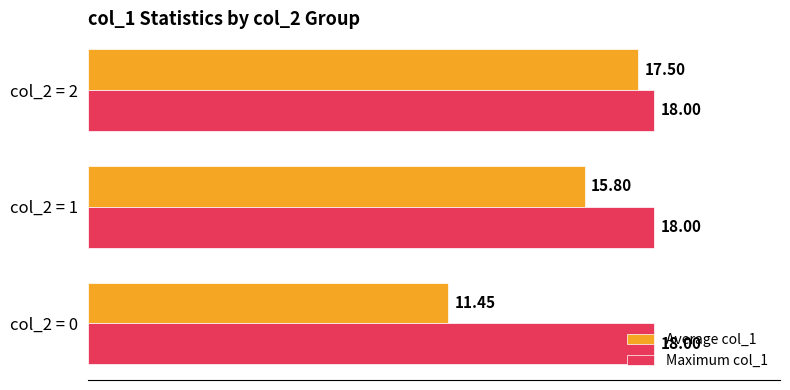

Which series has the largest total across all categories?

Maximum col_1